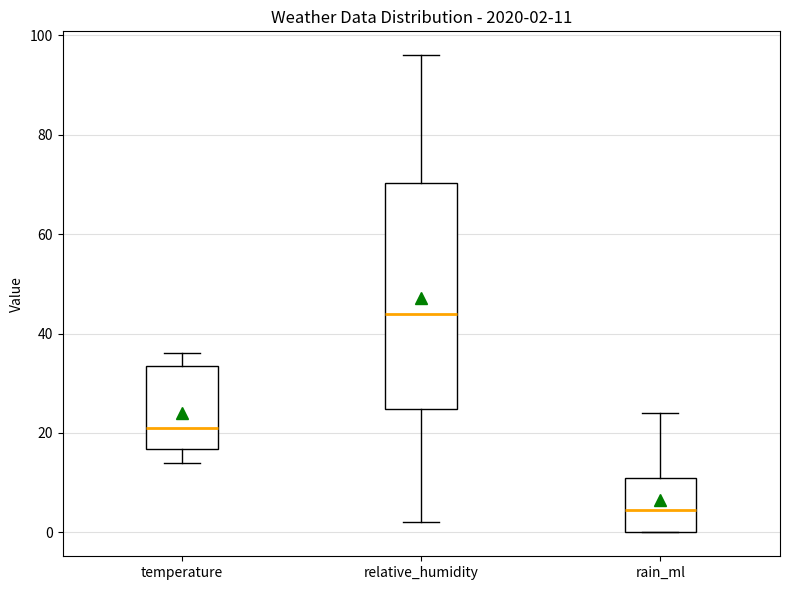

Which box's median line is the highest?

relative_humidity